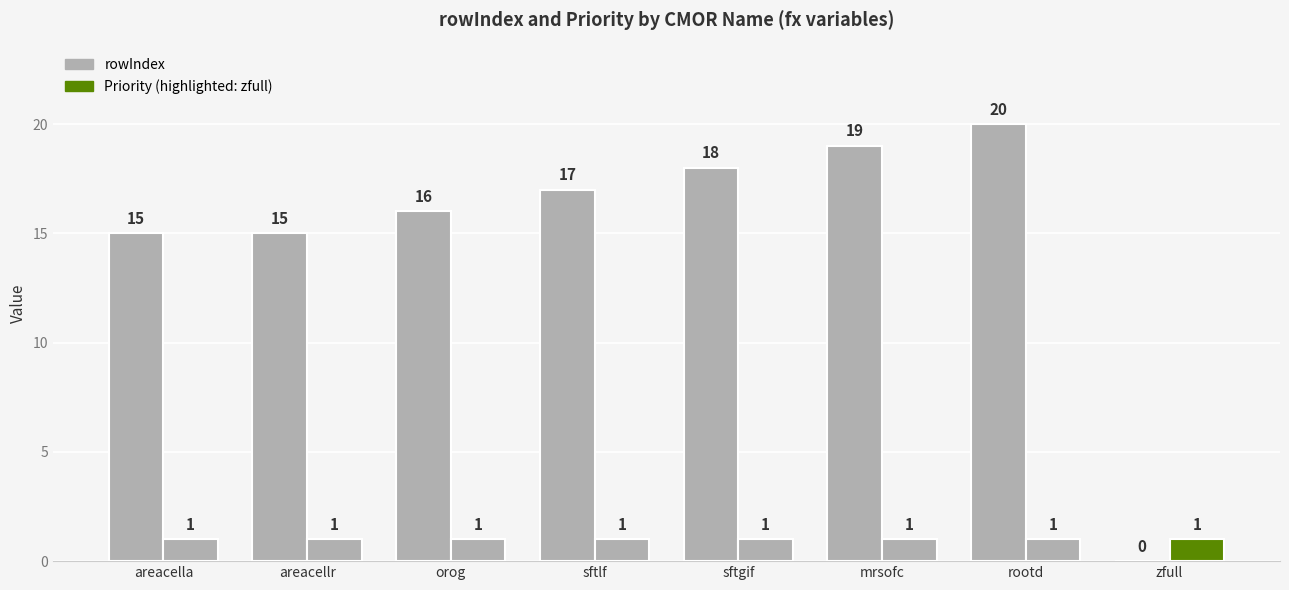

Are the bars horizontal?

No